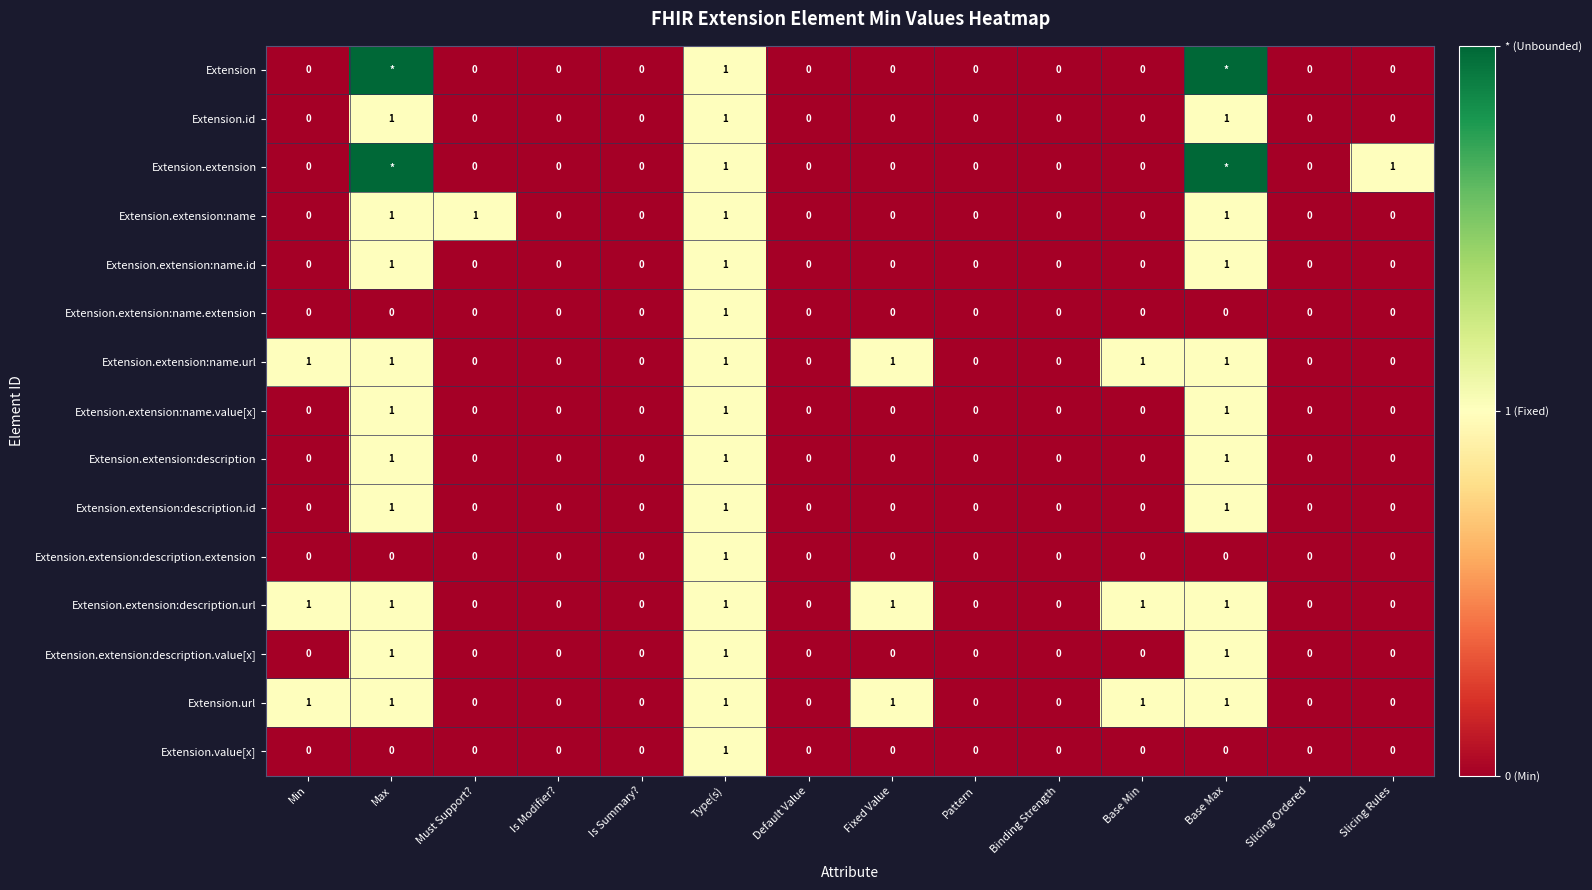

The value of Extension.extension:description.extension at Min is 0. True or false?

True